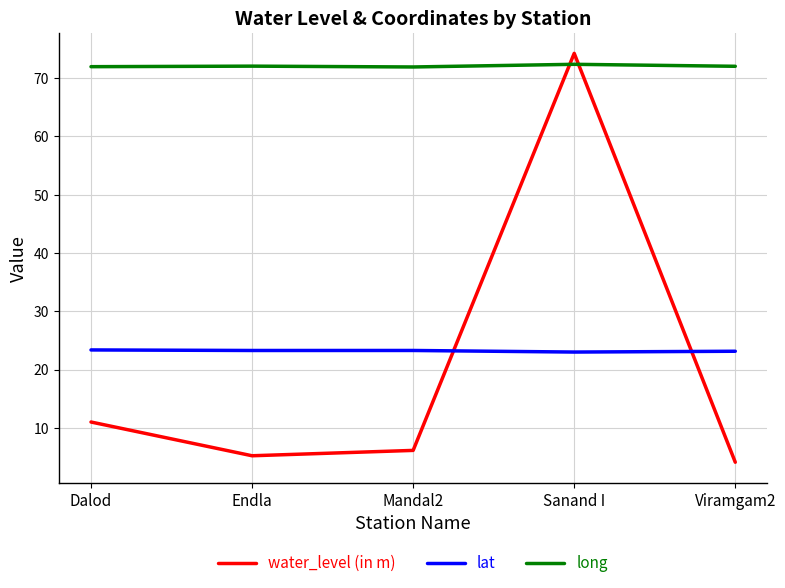

At which category is the sum across all series the highest?

Sanand I